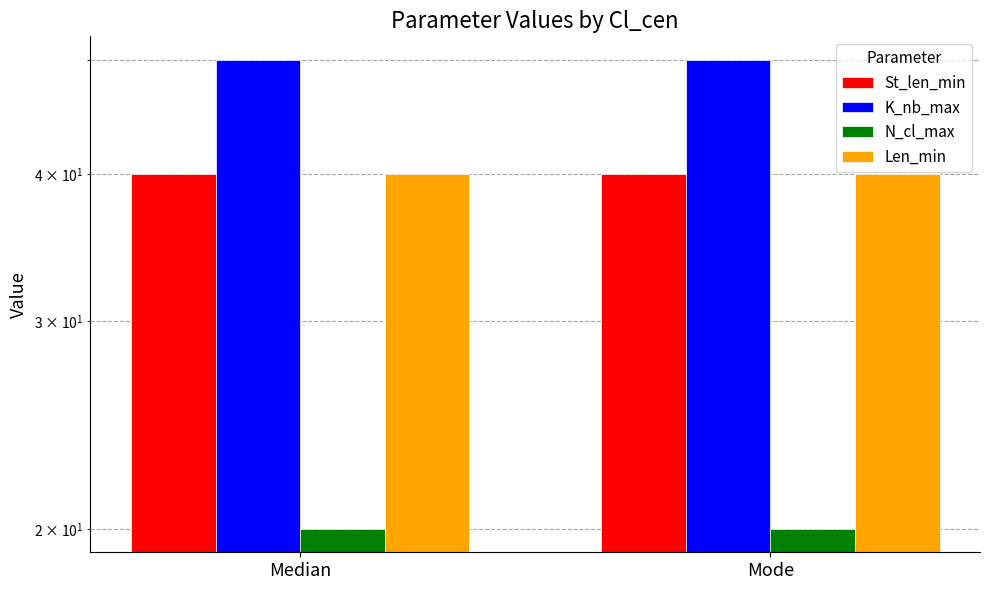

What is the minimum value for Len_min?

40